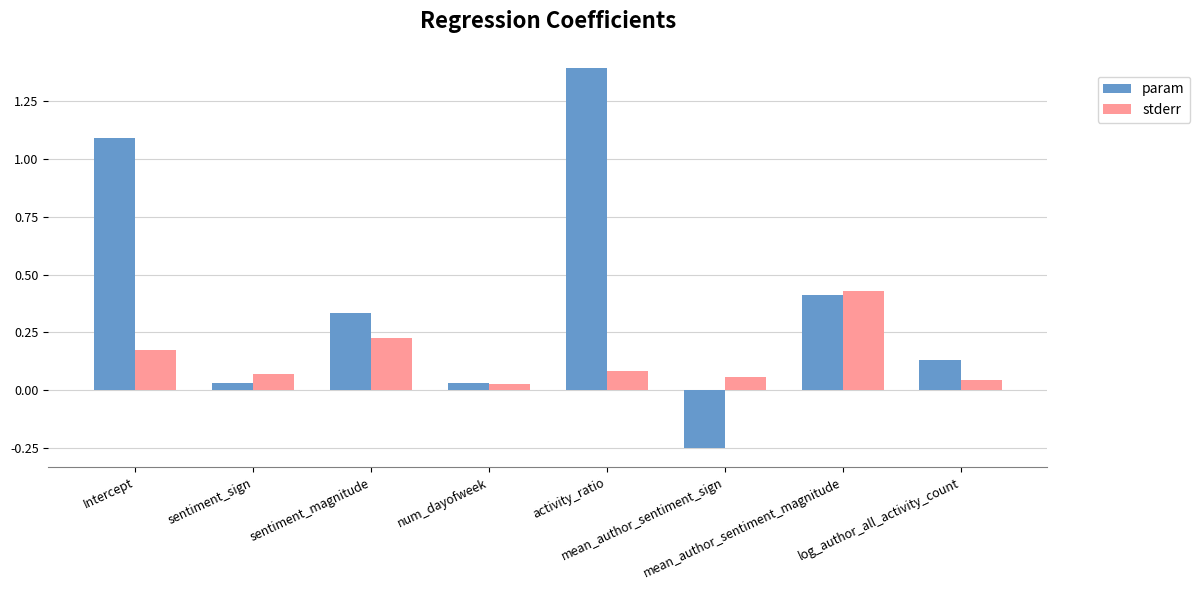

What is the difference between the maximum and minimum values in the param series?

1.6